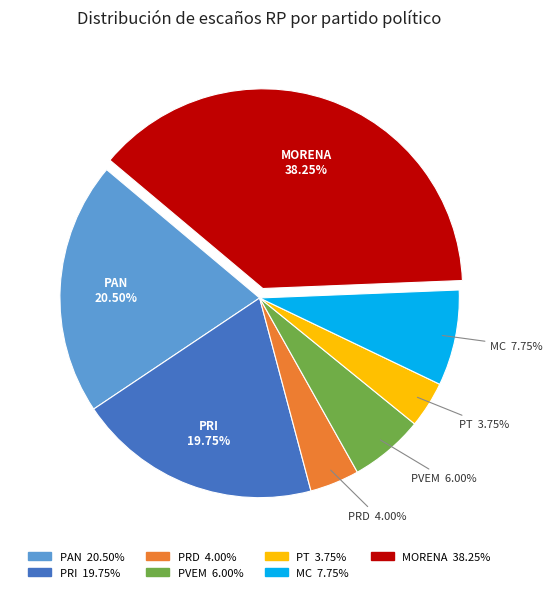

Does PRD account for over 50% of the chart?

No